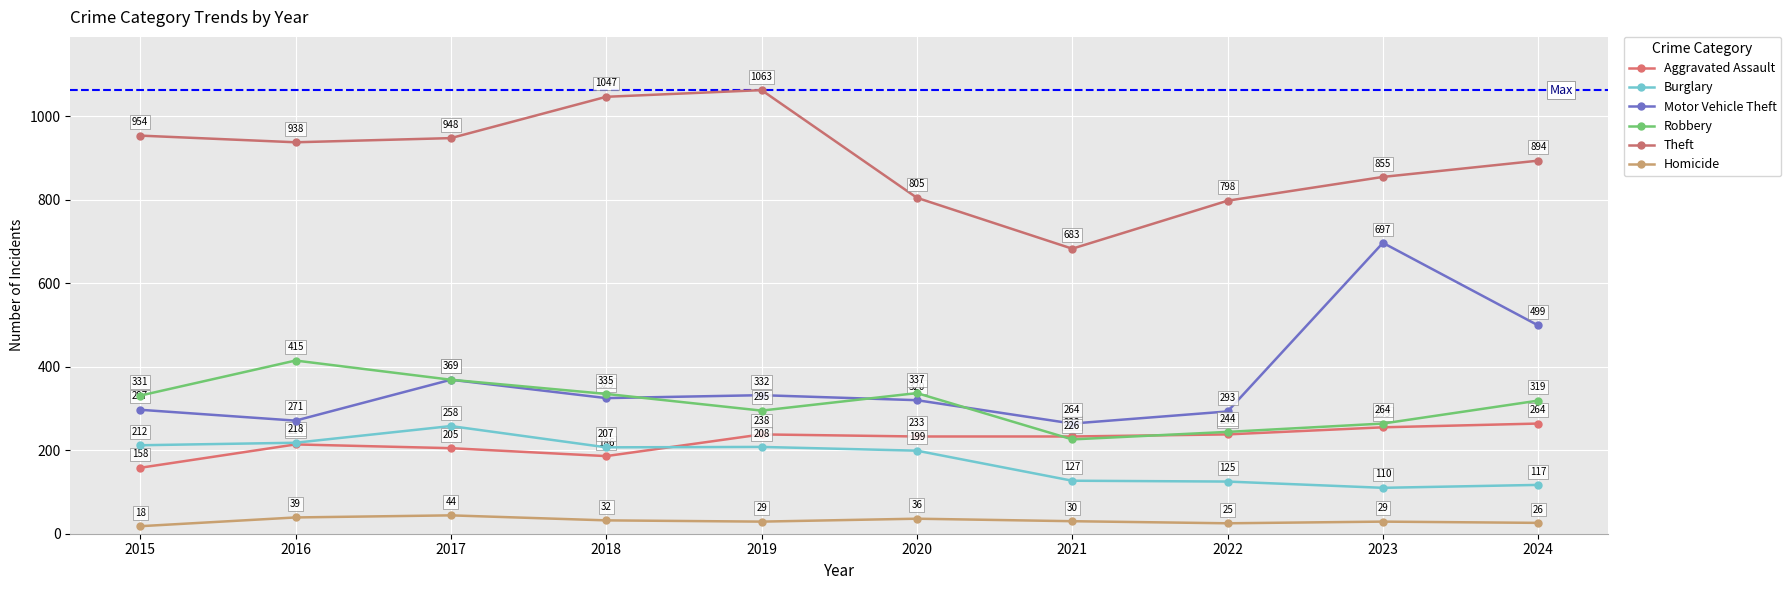

How many distinct data groups are displayed?

6